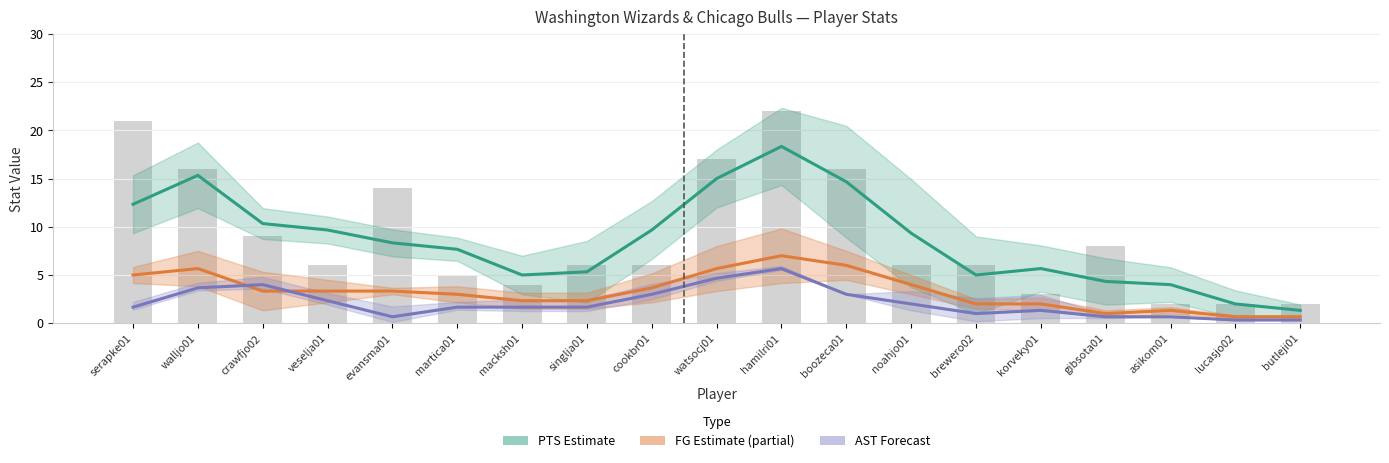

Reading left to right, list all the values displayed in this chart.

PTS (Estimate): 12.3	15.3	10.3	9.7	8.3	7.7	5.0	5.3	9.7	15.0	18.3	14.7	9.3	5.0	5.7	4.3	4.0	2.0	1.3
FG (Partial Estimate): 5.0	5.7	3.3	3.3	3.3	3.0	2.3	2.3	3.7	5.7	7.0	6.0	4.0	2.0	2.0	1.0	1.3	0.7	0.7
AST (Forecast): 1.7	3.7	4.0	2.3	0.7	1.7	1.7	1.7	3.0	4.7	5.7	3.0	2.0	1.0	1.3	0.7	0.7	0.3	0.3